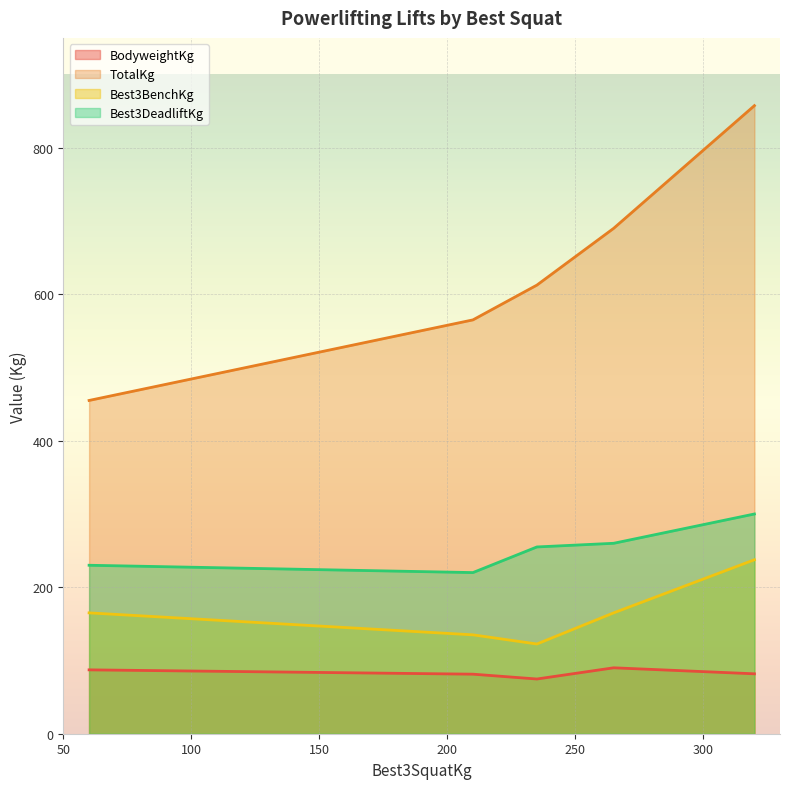

What is the difference between the second highest and minimum values in the BodyweightKg series?

12.5